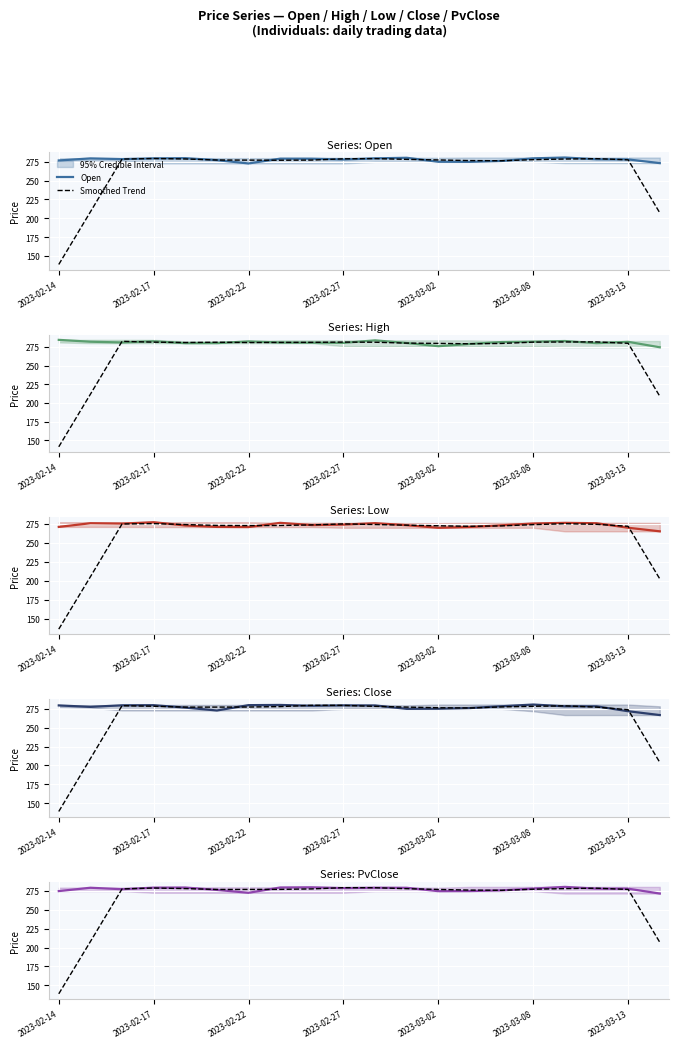

Rank the categories by Close value from lowest to highest.

19, 18, 2023-03-08, 11, 12, 13, 2023-03-02, 2023-02-17, 17, 16, 14, 8, 10, 2023-02-14, 9, 2023-02-22, 2023-02-27, 2023-03-13, 7, 15